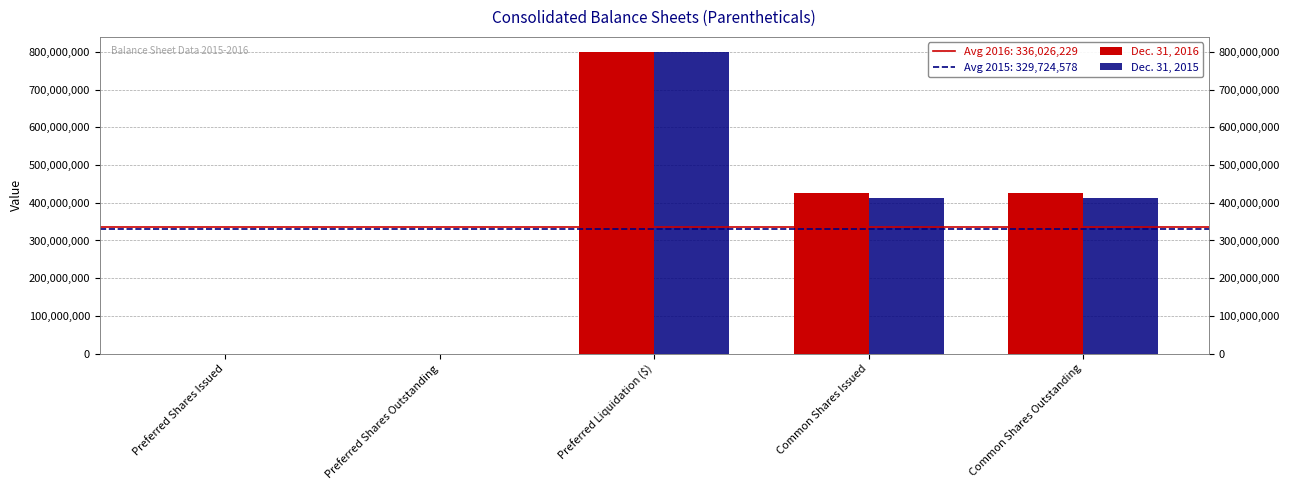

How many distinct data groups are displayed?

2